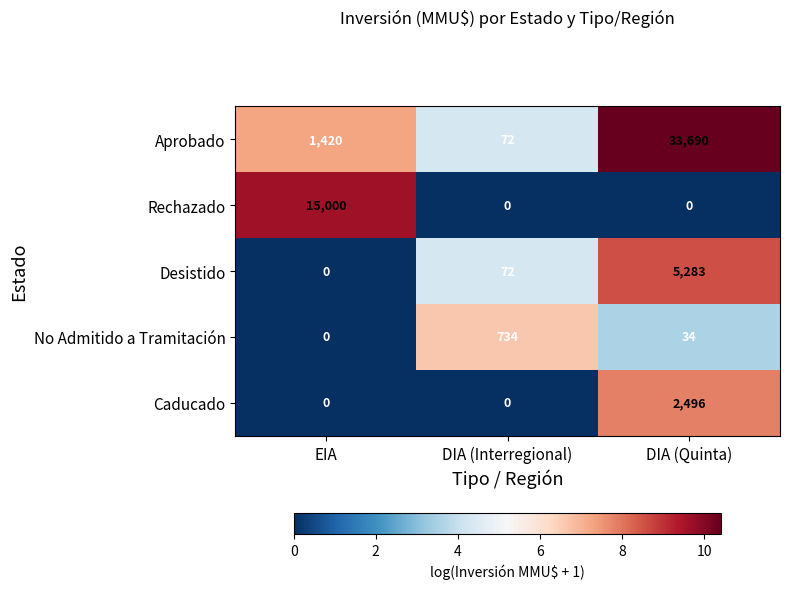

What is the average value of the No Admitido a Tramitación series?

256